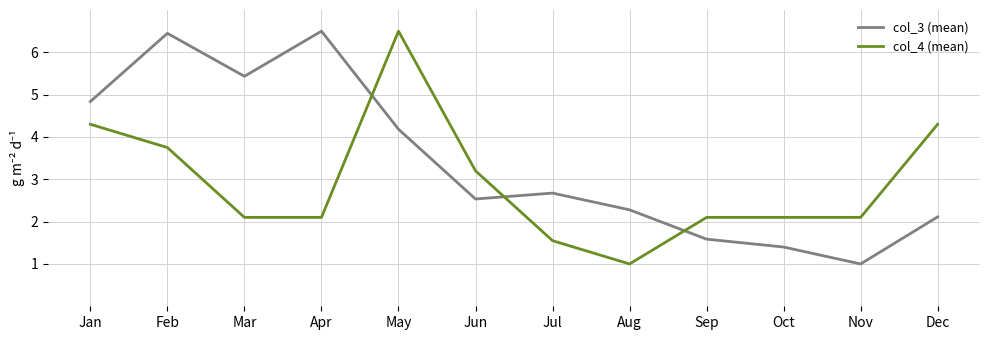

Rank the series by their average value, from lowest to highest.

col_4 (mean), col_3 (mean)